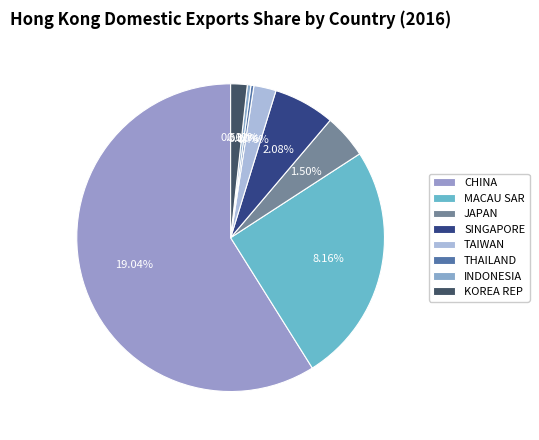

The CHINA slice represents 70% of the pie. True or false?

False